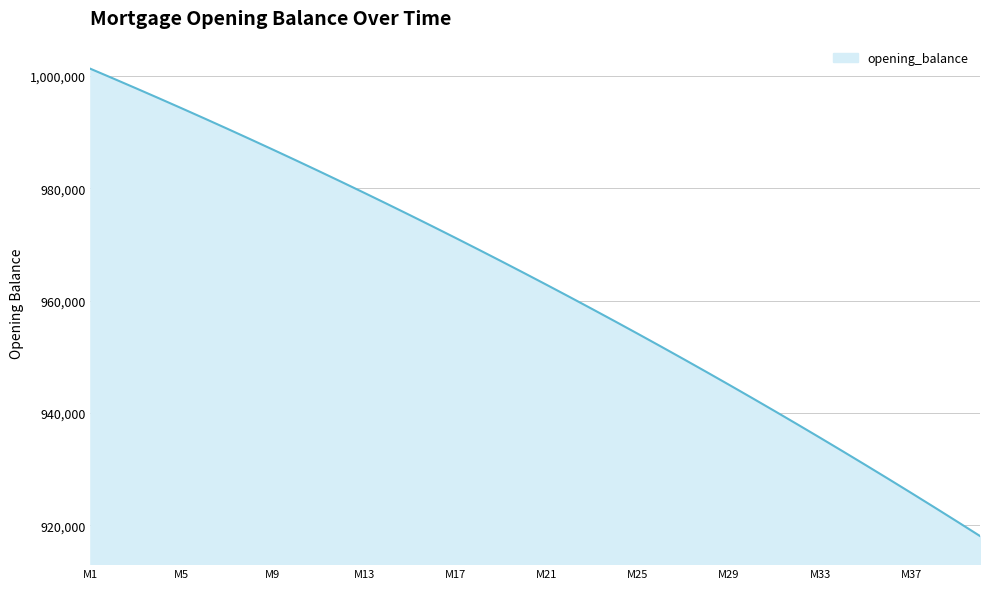

What is the difference between the maximum and minimum values?

83128.8